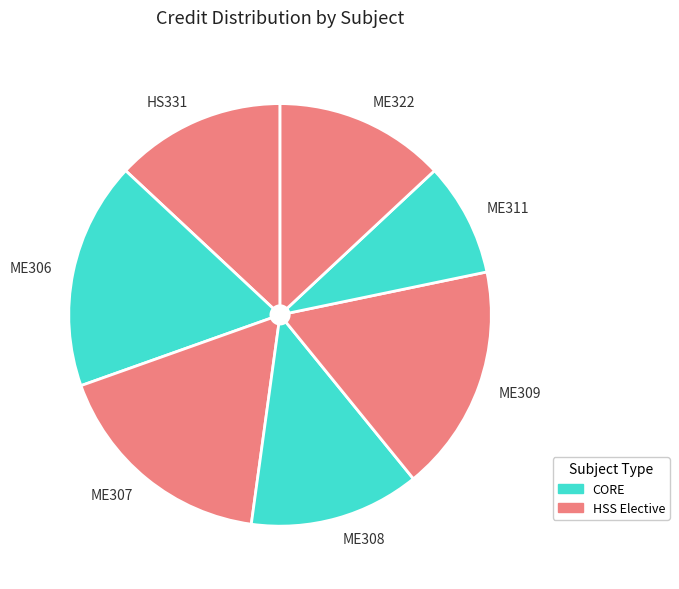

Which slice is the smallest?

ME311